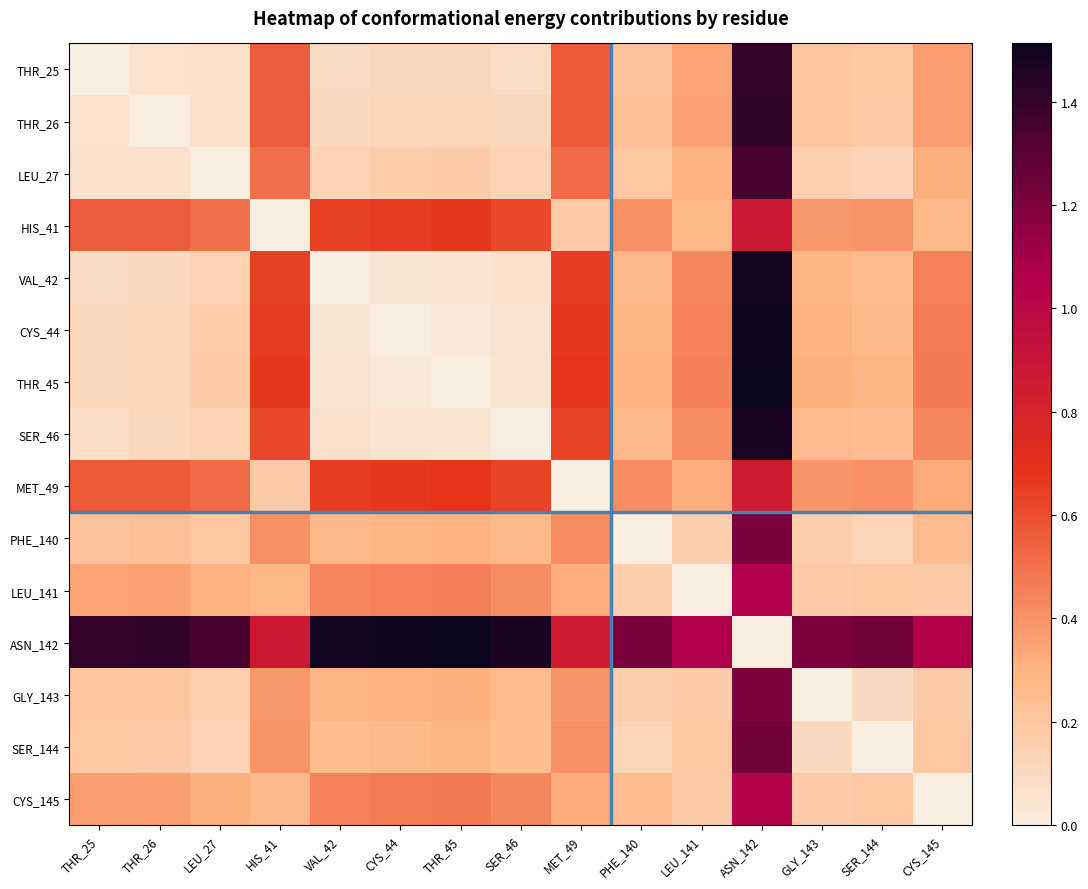

At HIS_41, list the series in order from largest to smallest.

ASN_142, THR_45, CYS_44, VAL_42, SER_46, THR_26, THR_25, LEU_27, PHE_140, SER_144, GLY_143, LEU_141, CYS_145, MET_49, HIS_41